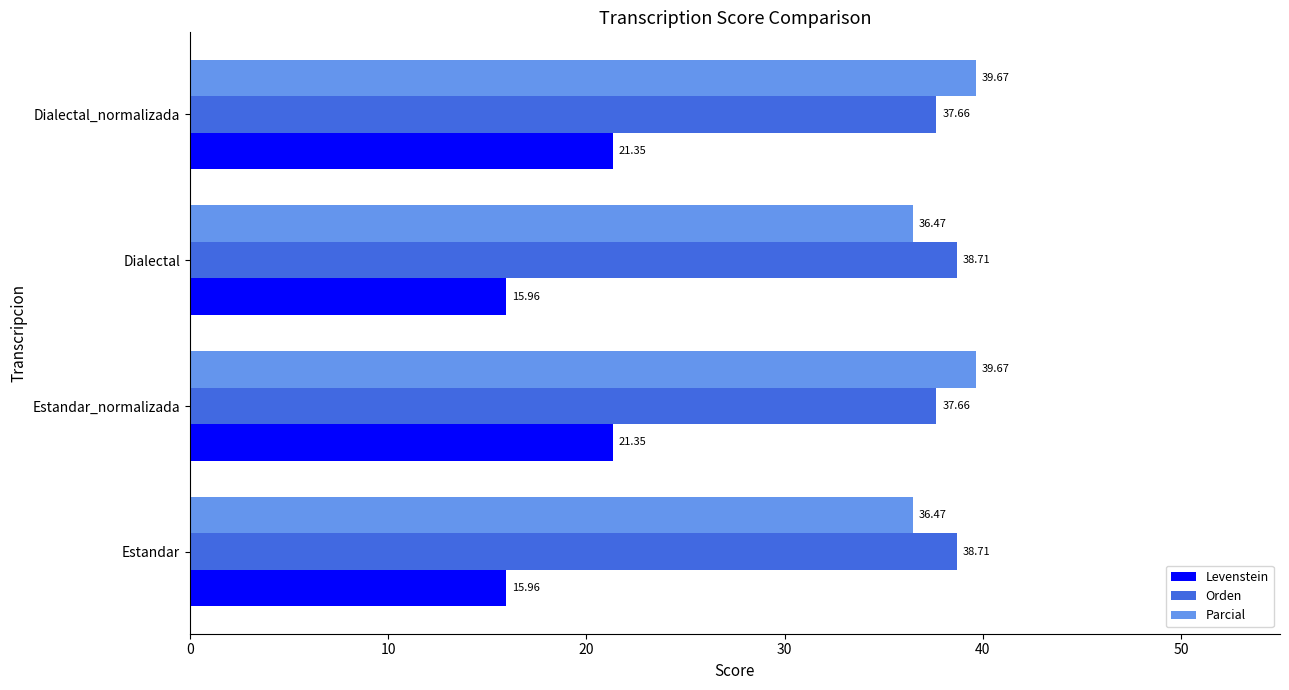

What is the maximum value shown in the chart?

39.7